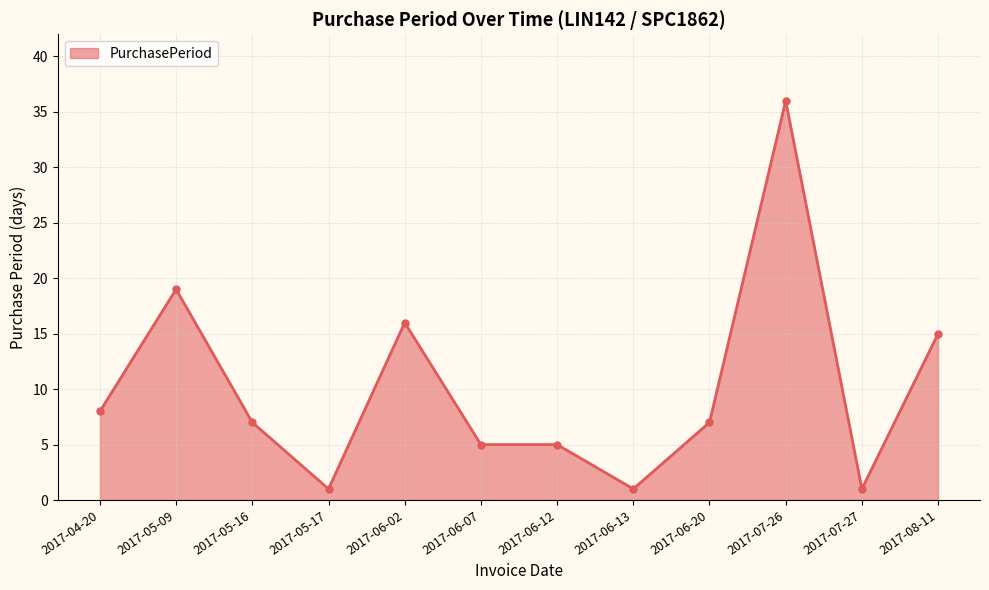

Between 2017-06-20 and 2017-06-02, which is larger?

2017-06-02